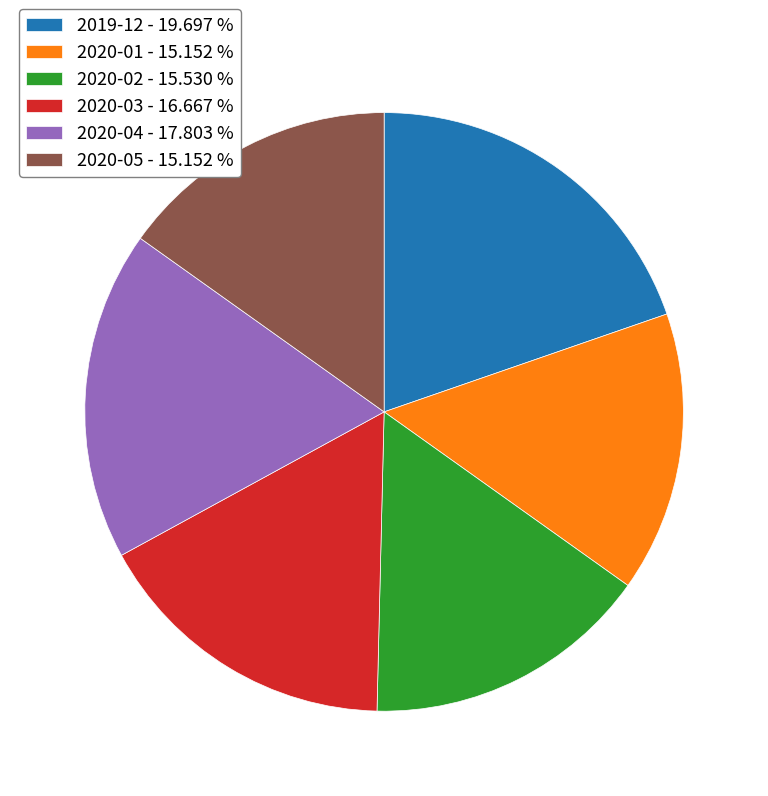

Combined, do 2019-12 - 19.697 % and 2020-01 - 15.152 % account for over 50%?

No